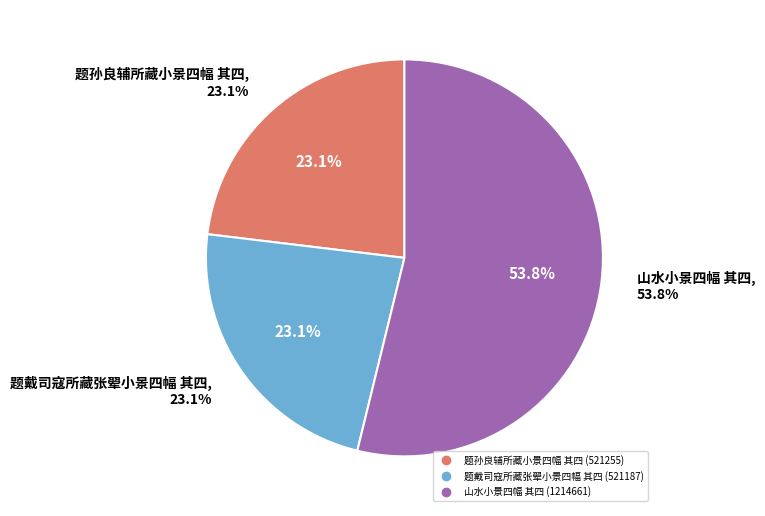

Rank the categories by value from lowest to highest.

题戴司寇所藏张翚小景四幅 其四, 题孙良辅所藏小景四幅 其四, 山水小景四幅 其四